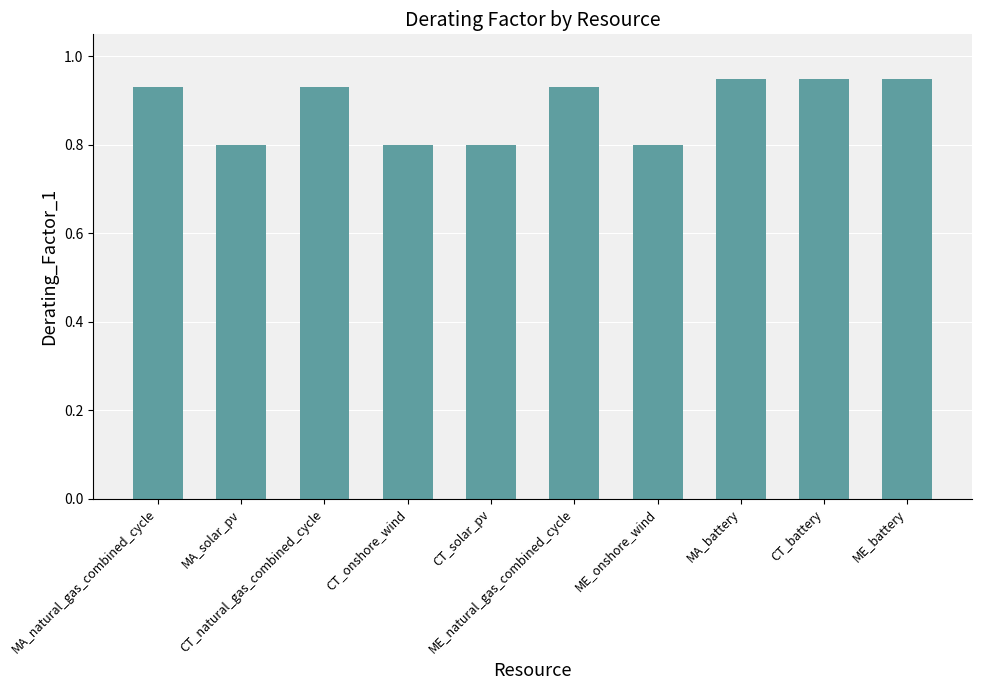

What is the value of the 7th bar from the left?

0.8